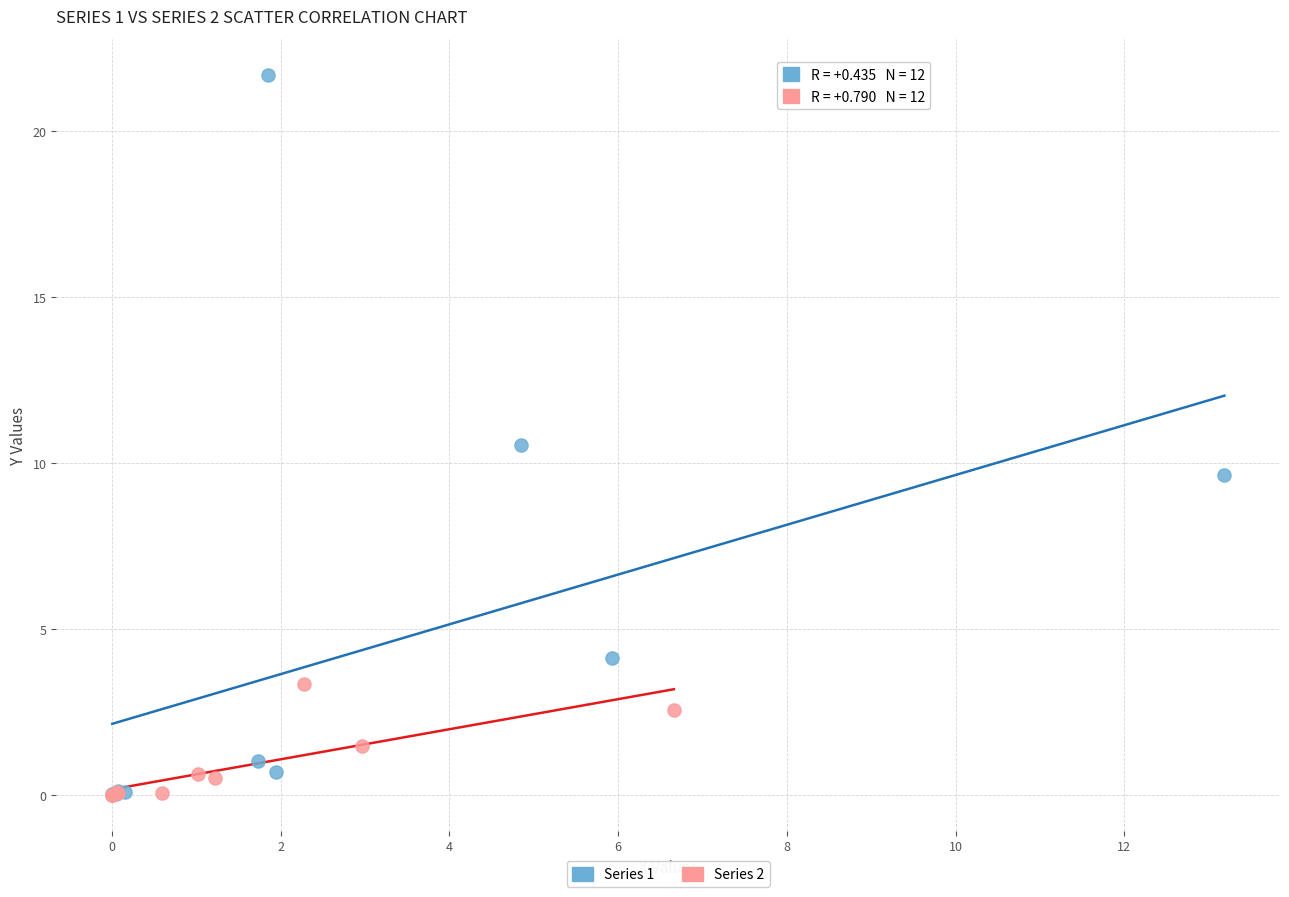

Which series has the widest spread of Y values?

Series 1